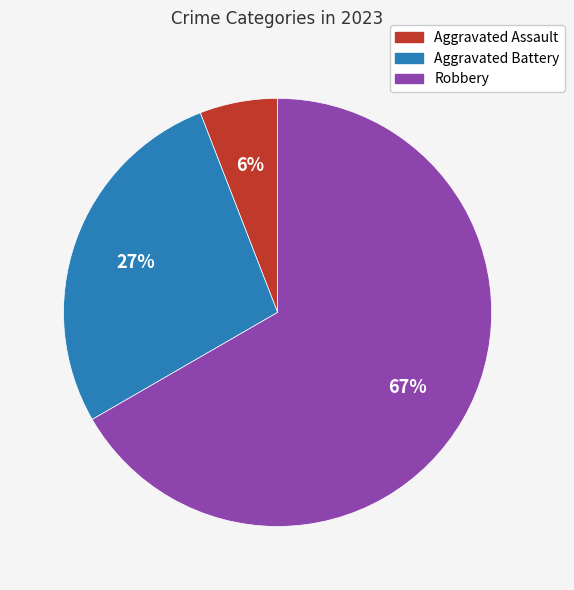

Which has a higher value, Aggravated Assault or Aggravated Battery?

Aggravated Battery